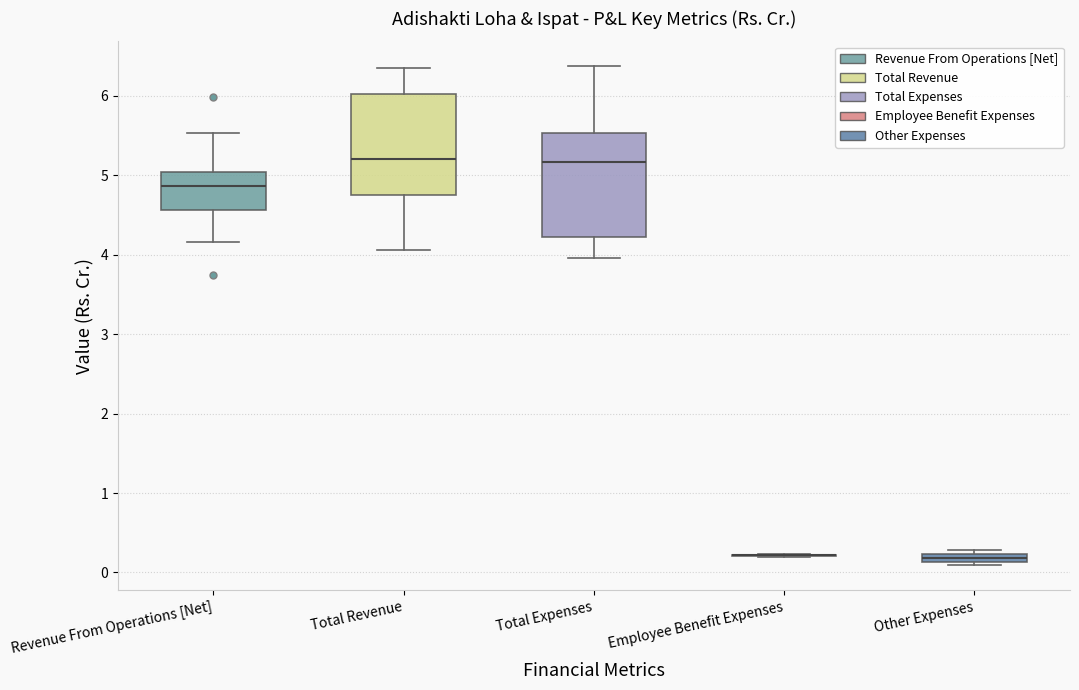

Where does the lower whisker of the box for Total Expenses end on the y-axis? The values are not printed on the chart, so give them approximately, as read against the axis.

4.0